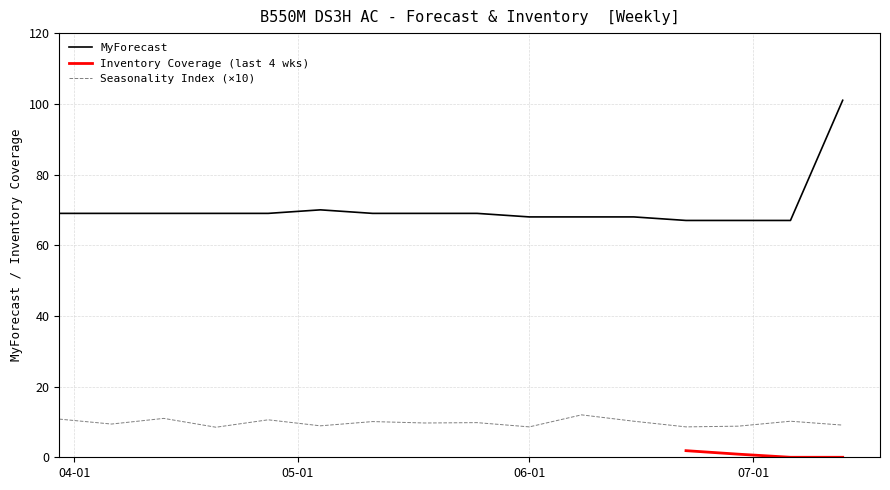

What is the minimum value for Seasonality Index (×10)?

8.5